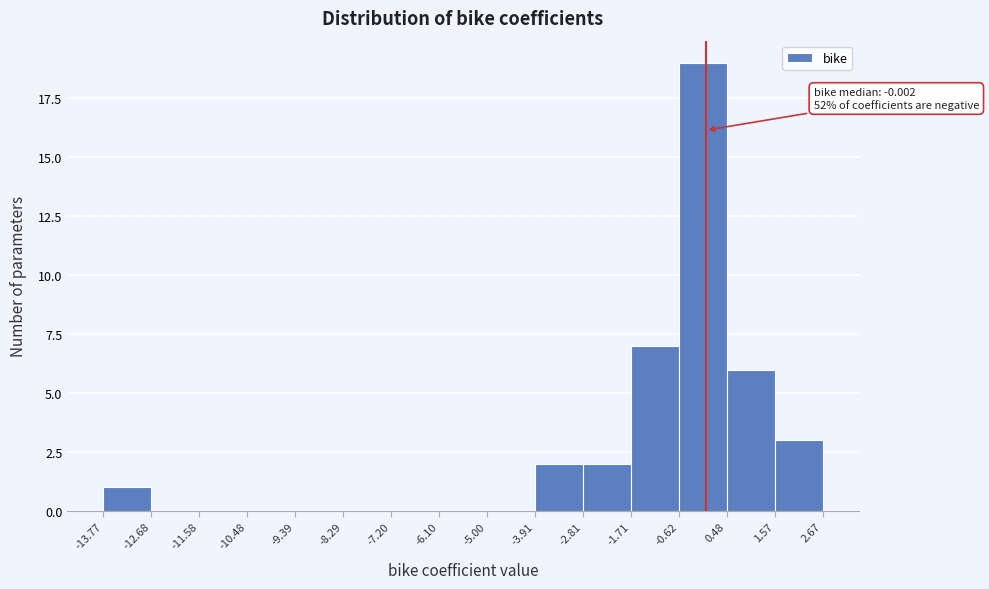

Which range on the x-axis has the tallest bar?

-0.62 to 0.48